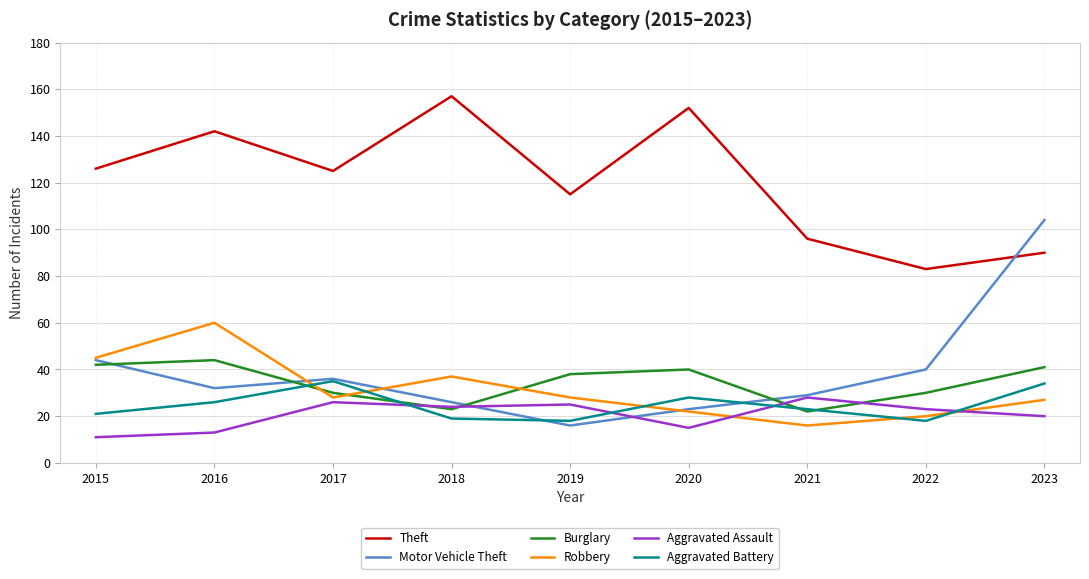

What is the sum of the Burglary values at 2023 and 2021?

63